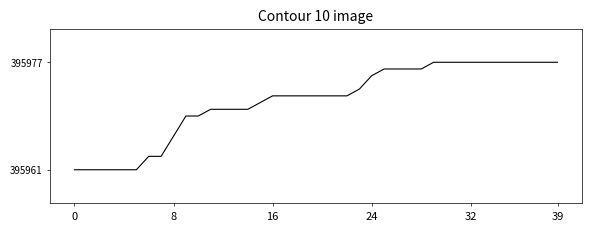

What is the smallest value displayed?

395961